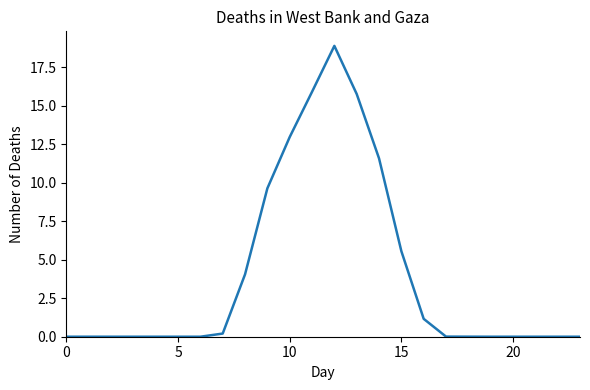

What is the difference between the second highest and second lowest values?

15.9